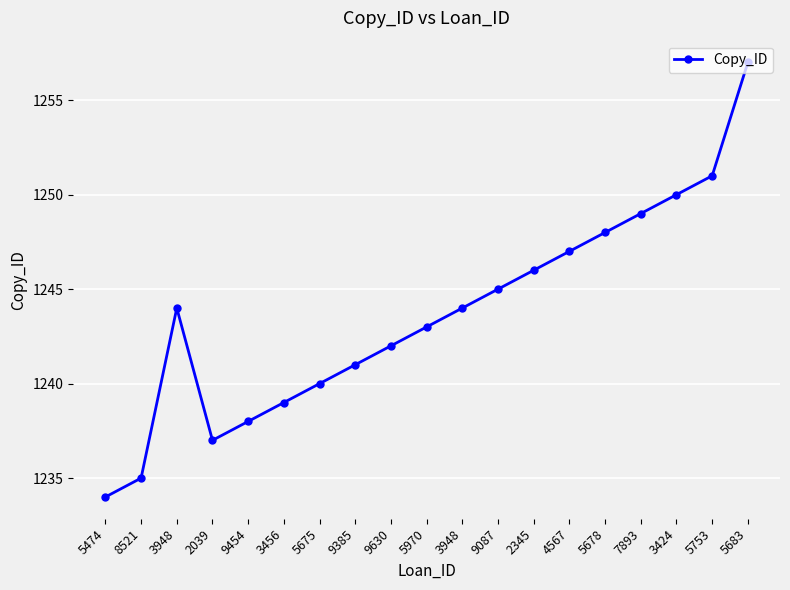

What is the value of the 9th point from the left?

1242